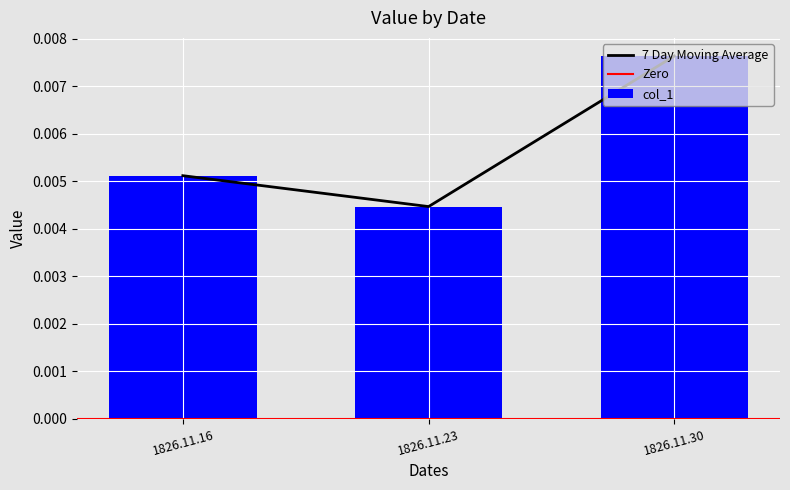

Count the 7 Day Moving Average values in the range 0 to 1.

3